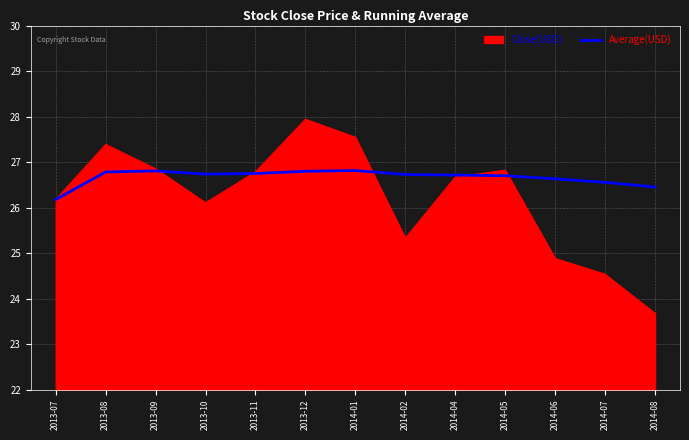

What is the minimum value shown in the chart?

23.7